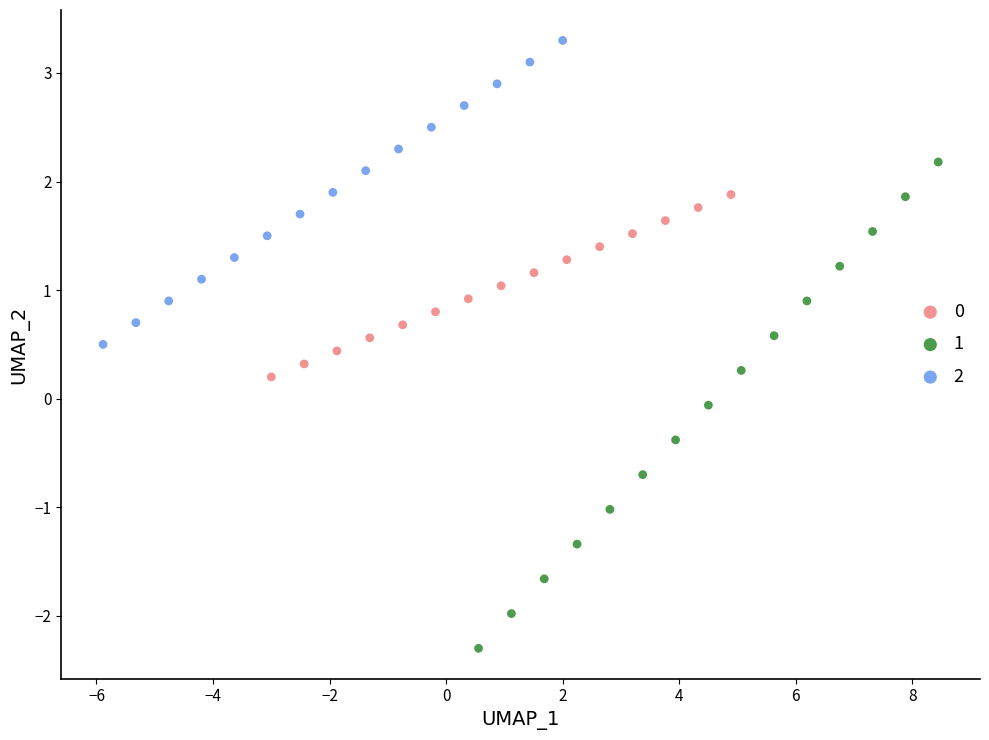

What are all the series names shown in the legend?

0, 1, 2